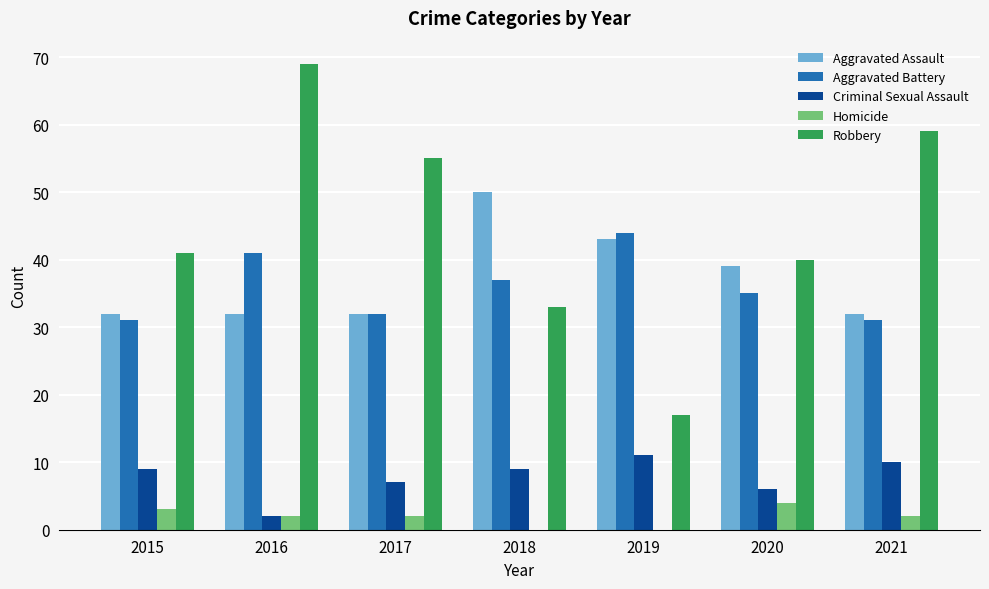

Reading left to right, list all the values displayed in this chart.

Aggravated Assault: 2015=32	2016=32	2017=32	2018=50	2019=43	2020=39	2021=32
Aggravated Battery: 2015=31	2016=41	2017=32	2018=37	2019=44	2020=35	2021=31
Criminal Sexual Assault: 2015=9	2016=2	2017=7	2018=9	2019=11	2020=6	2021=10
Homicide: 2015=3	2016=2	2017=2	2018=0	2019=0	2020=4	2021=2
Robbery: 2015=41	2016=69	2017=55	2018=33	2019=17	2020=40	2021=59